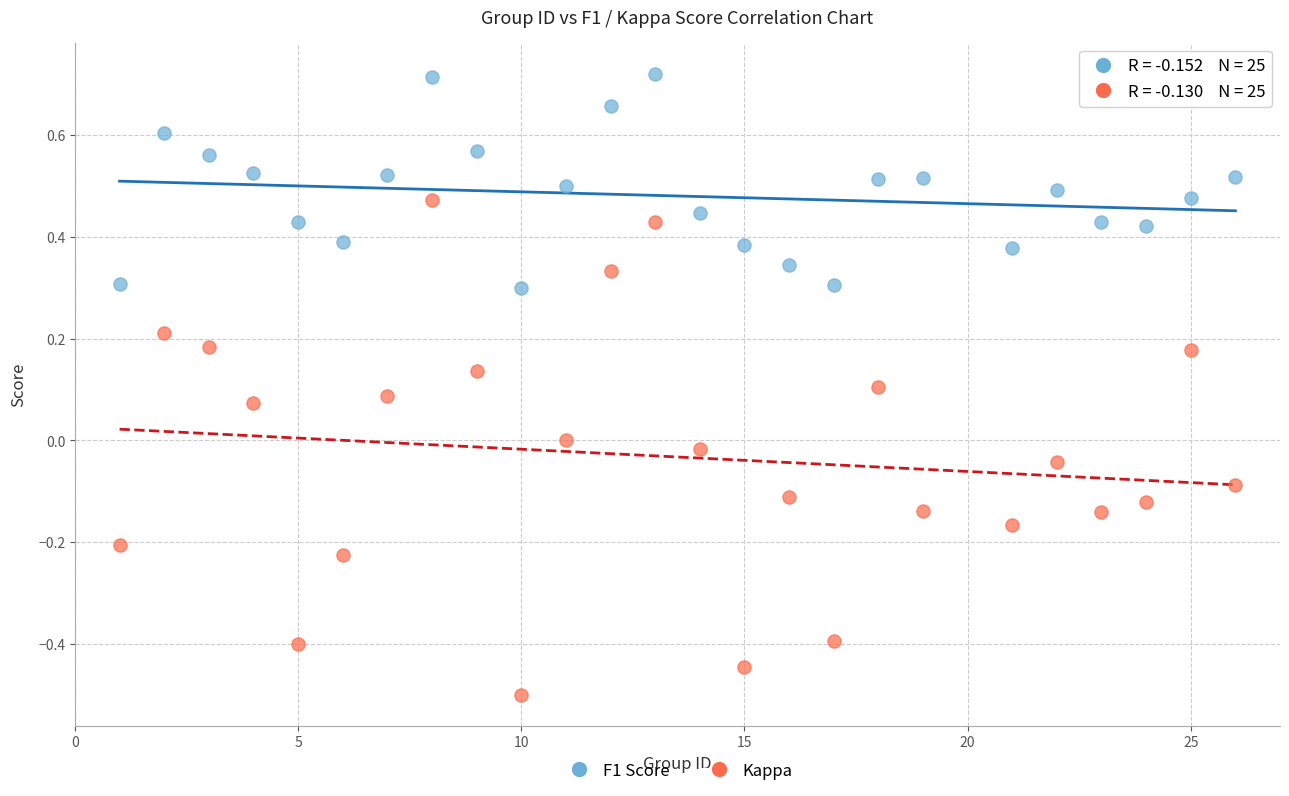

Which series has the largest Y range (max minus min)?

Kappa